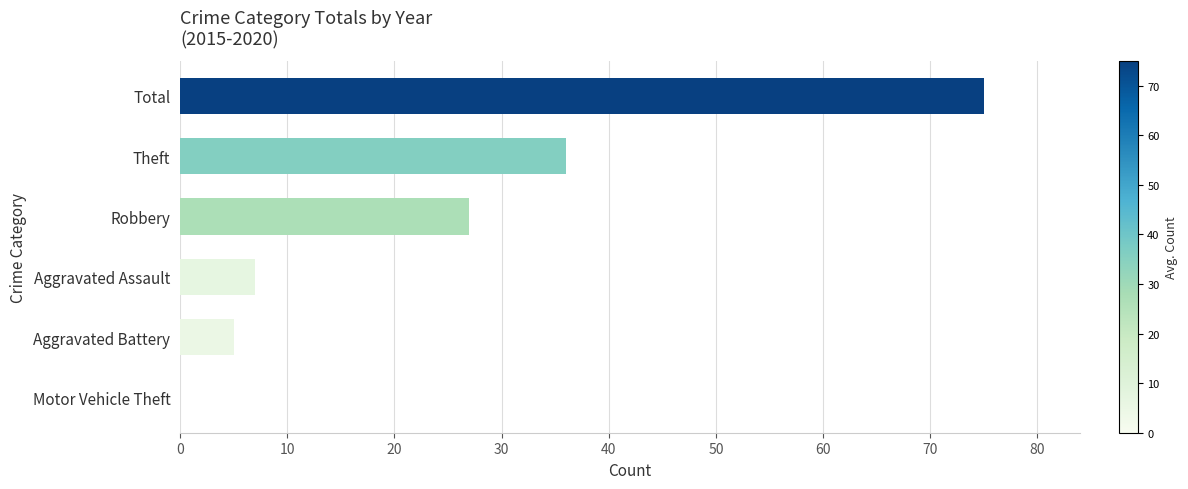

Does the chart contain stacked bars?

No